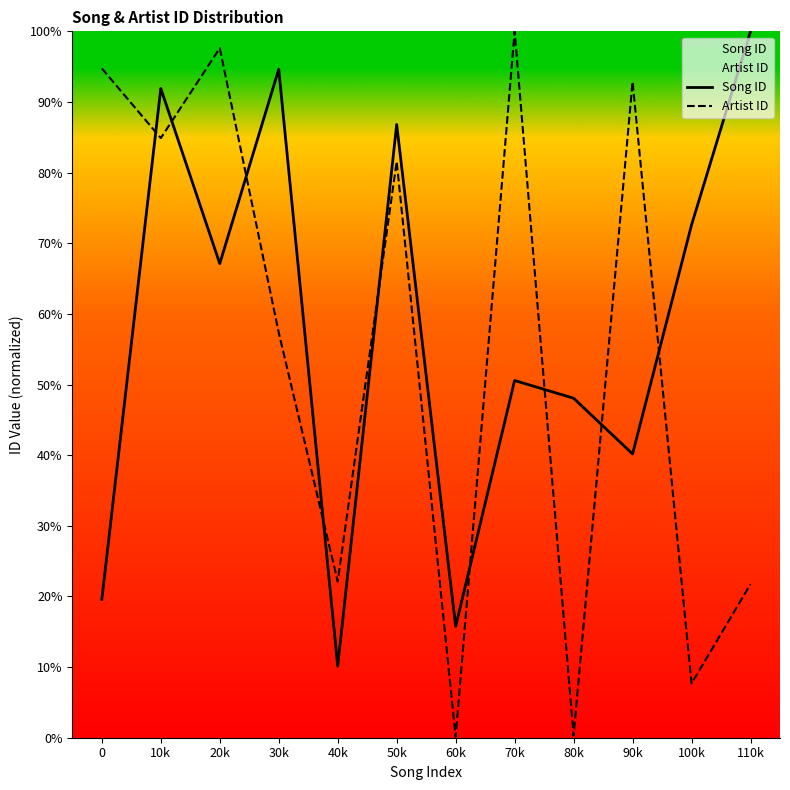

How many categories are shown in the chart?

12